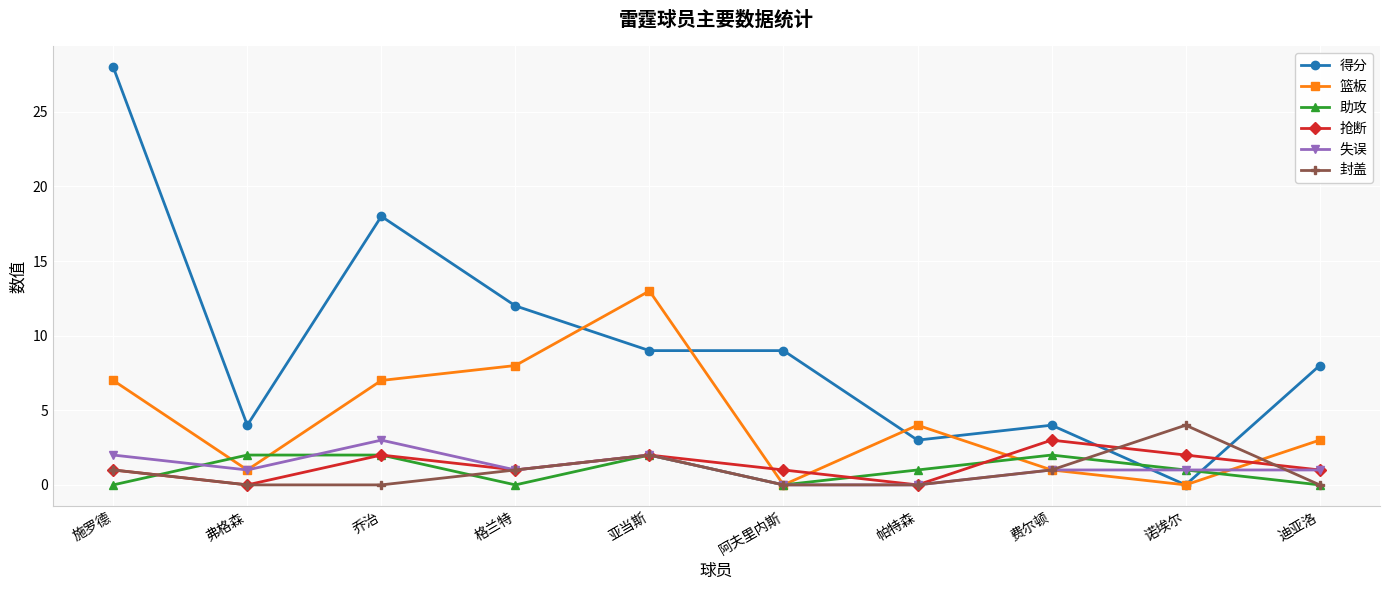

Where is the first local minimum for 助攻?

格兰特